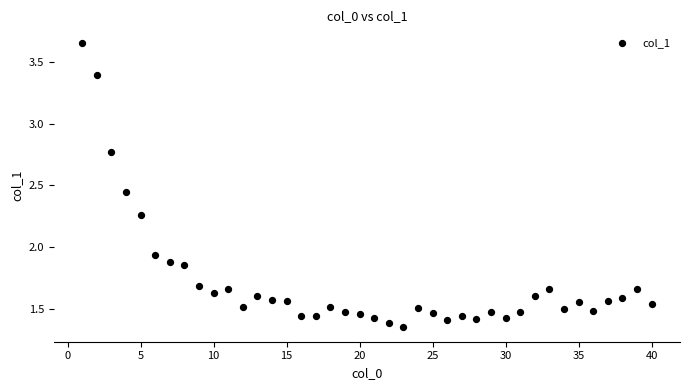

What is the range of X values (max minus min)?

39.0